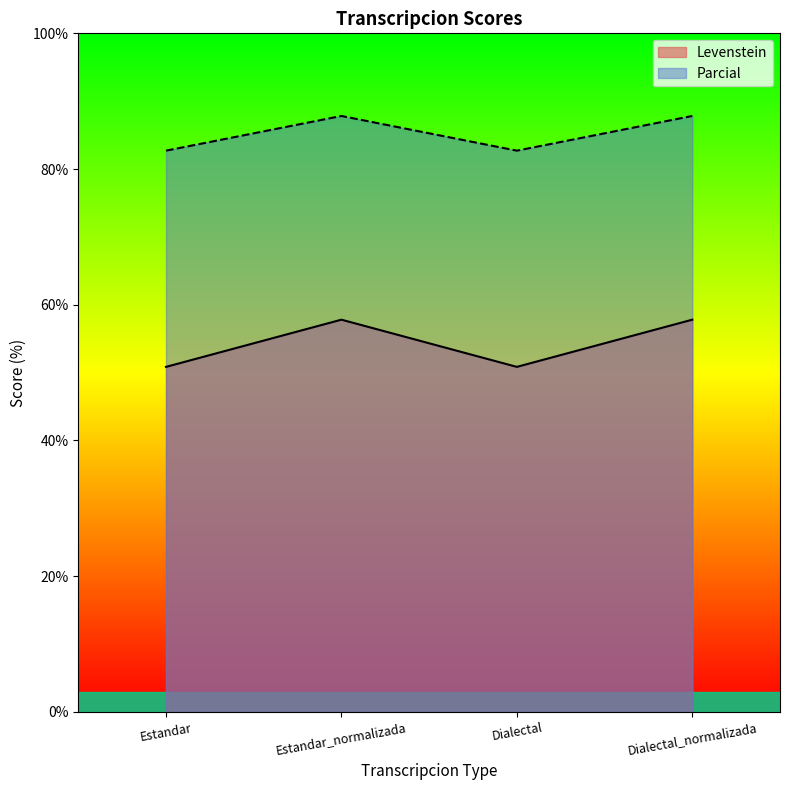

How many data points in Parcial are above 87?

2